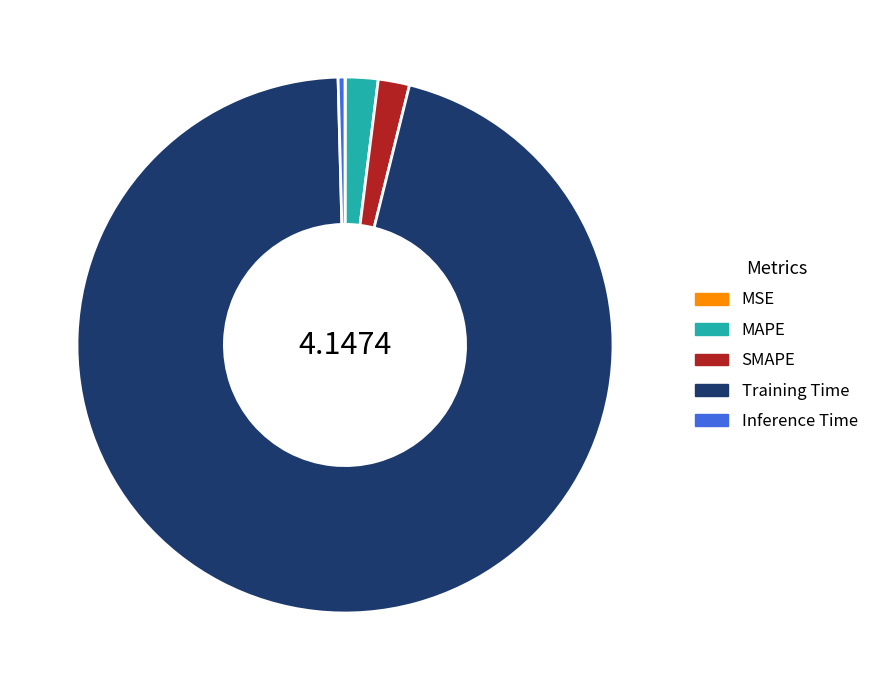

Which has a higher value, SMAPE or Inference Time?

SMAPE